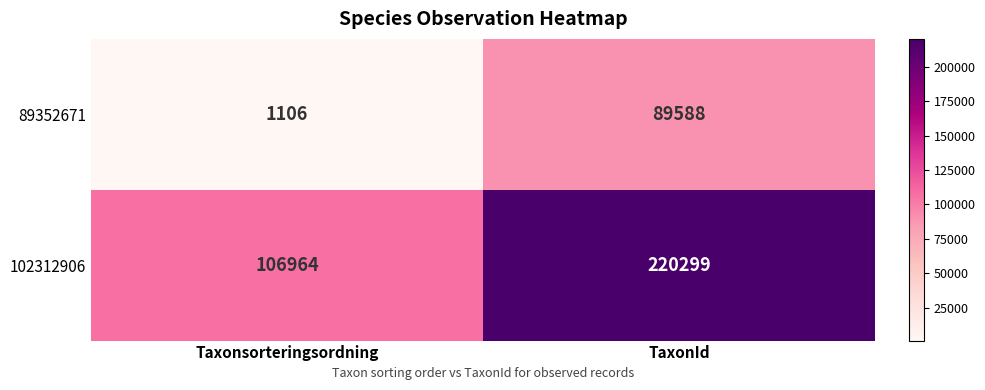

List the series in order of their peak value, lowest first.

89352671, 102312906